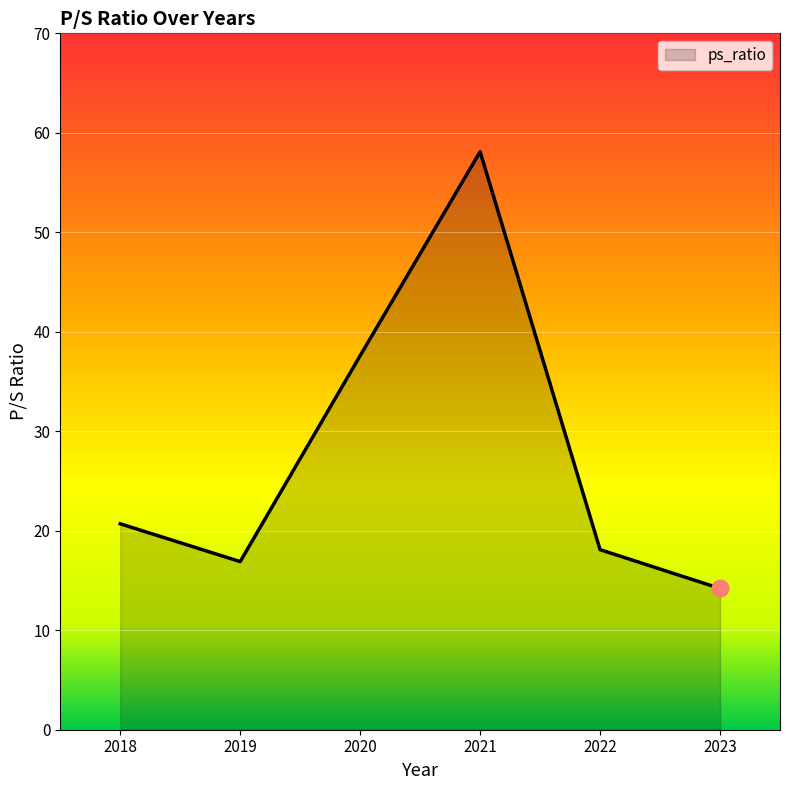

At which label is the value closest to 36?

2020